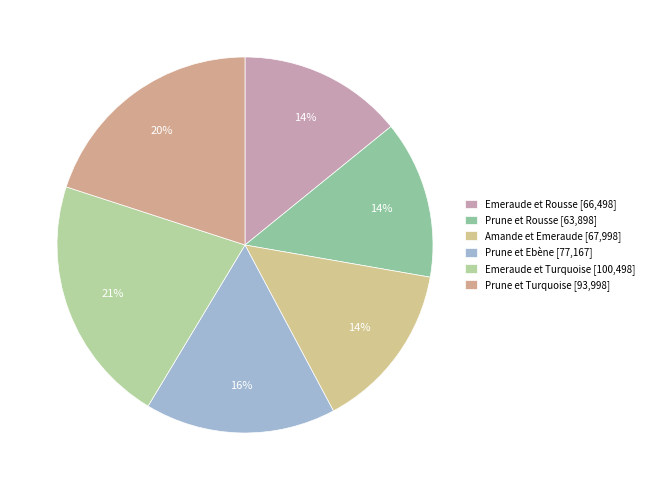

How many slices are in this pie chart?

6